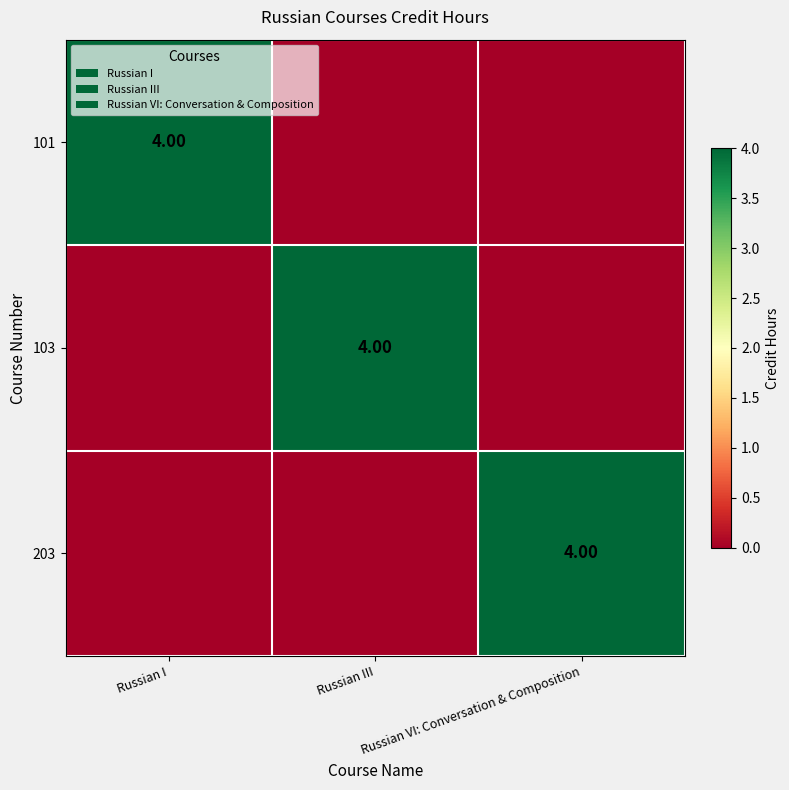

What is the total value across all series at Russian III?

4